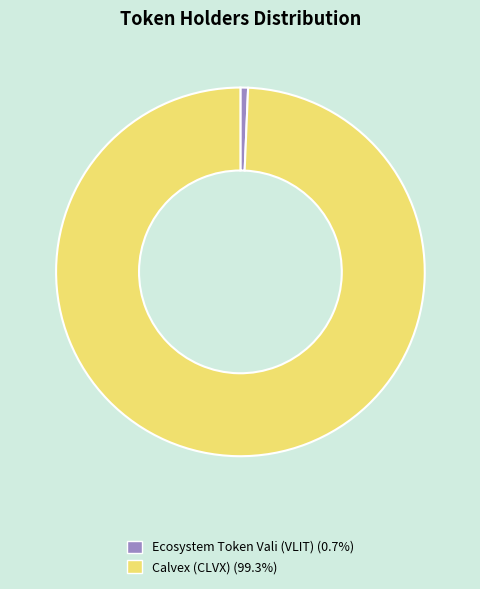

Do Calvex (CLVX) (99.3%) and Ecosystem Token Vali (VLIT) (0.7%) together represent more than half of the pie?

Yes